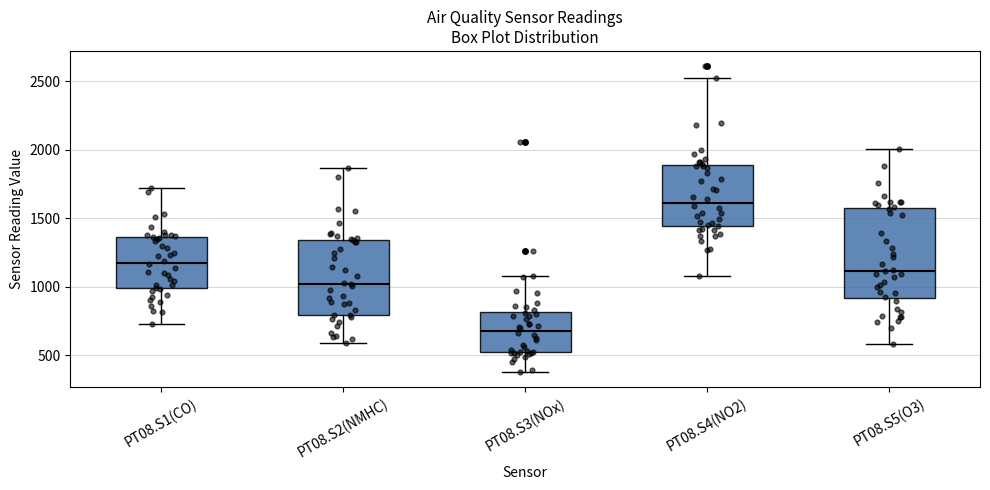

Reading left to right, transcribe this box plot: for each box, give where its median line is, the range the box spans, and where its two whiskers end, as read against the y-axis. The values are not printed on the chart, so give them approximately, as read against the axis.

PT08.S1(CO): median 1200, box 1000 to 1350, whiskers 750 to 1700
PT08.S2(NMHC): median 1000, box 800 to 1350, whiskers 600 to 1850
PT08.S3(NOx): median 700, box 500 to 800, whiskers 400 to 1100
PT08.S4(NO2): median 1600, box 1450 to 1900, whiskers 1100 to 2500
PT08.S5(O3): median 1100, box 900 to 1550, whiskers 600 to 2000